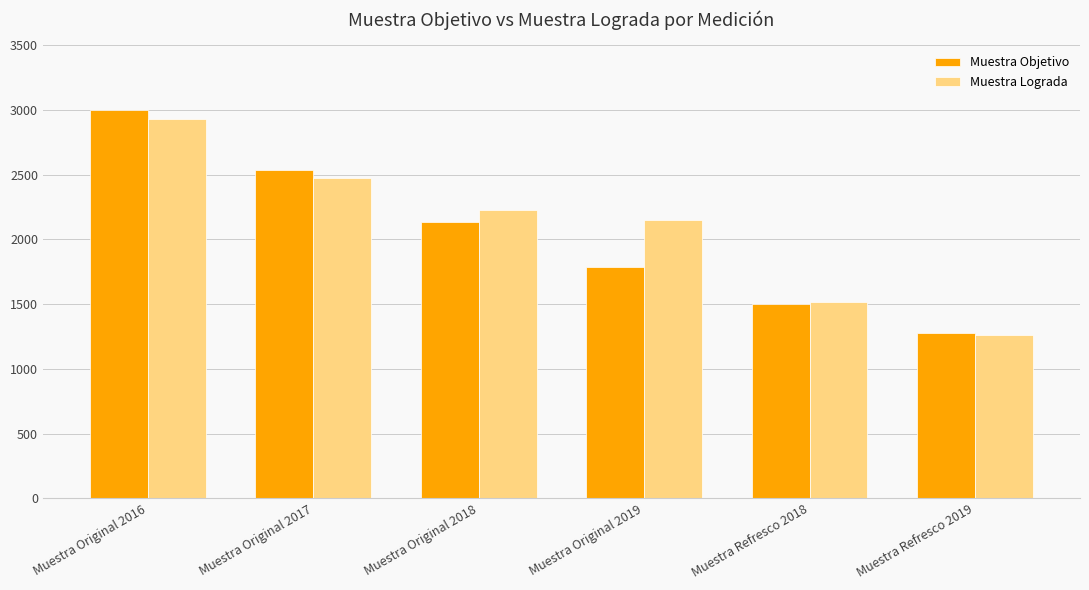

Rank the categories by Muestra Objetivo value from lowest to highest.

Muestra Refresco 2019, Muestra Refresco 2018, Muestra Original 2019, Muestra Original 2018, Muestra Original 2017, Muestra Original 2016